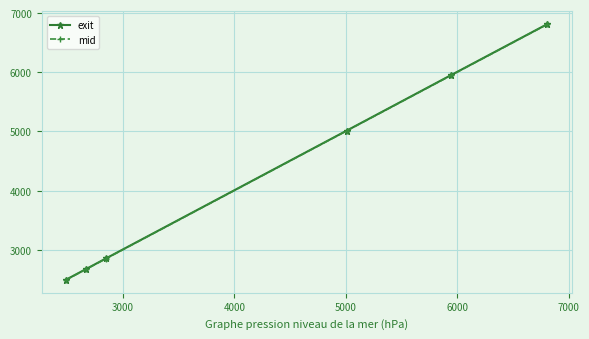

What is the value of the exit point at the 1st from the left?

2493.1